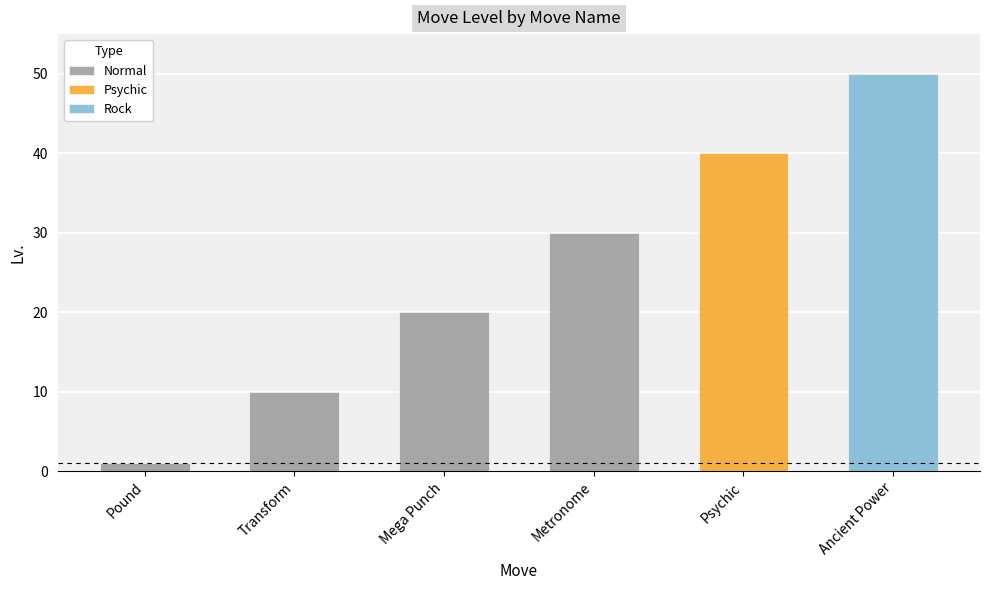

Reading left to right, extract all data points from this chart.

Pound=1	Transform=10	Mega Punch=20	Metronome=30	Psychic=40	Ancient Power=50